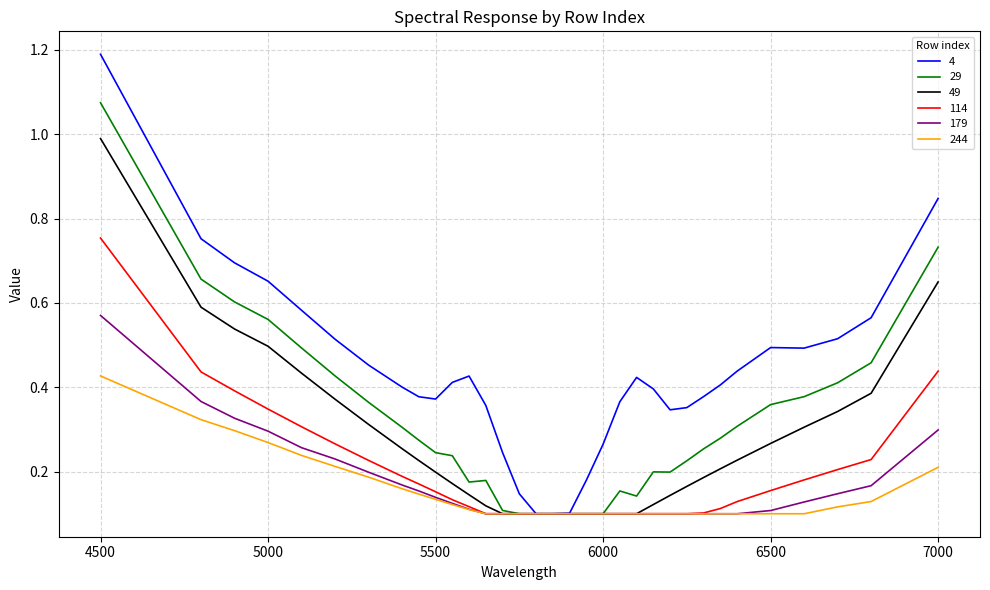

Which series has the largest total across all categories?

4